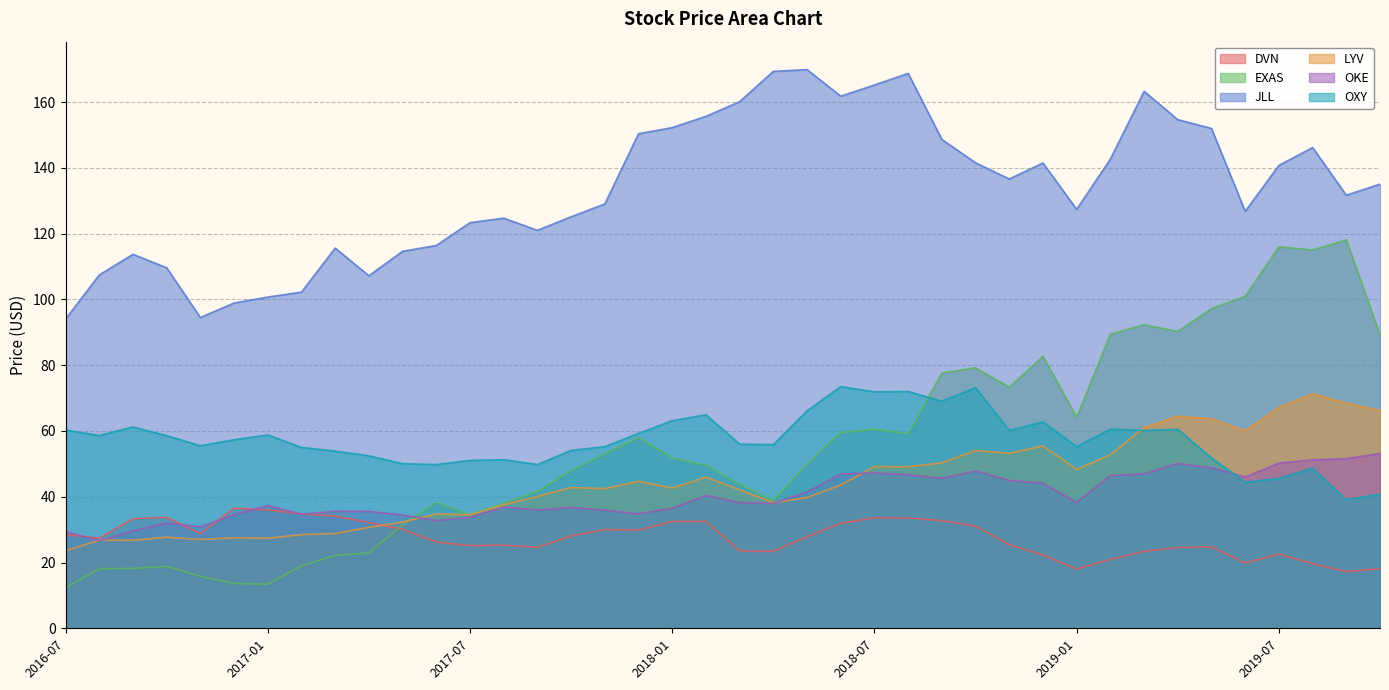

True or false: EXAS has a value of 100.5 at 2017-12.

False